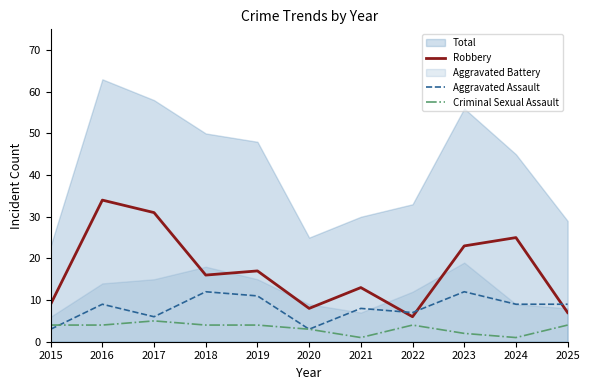

True or false: Robbery and Criminal Sexual Assault intersect in this chart.

False